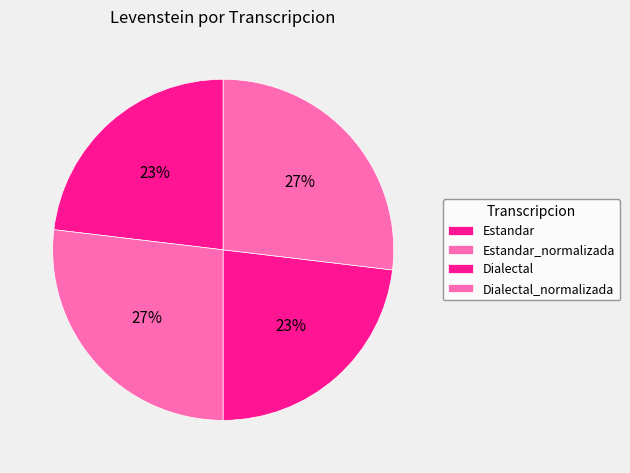

Does Dialectal account for over 50% of the chart?

No